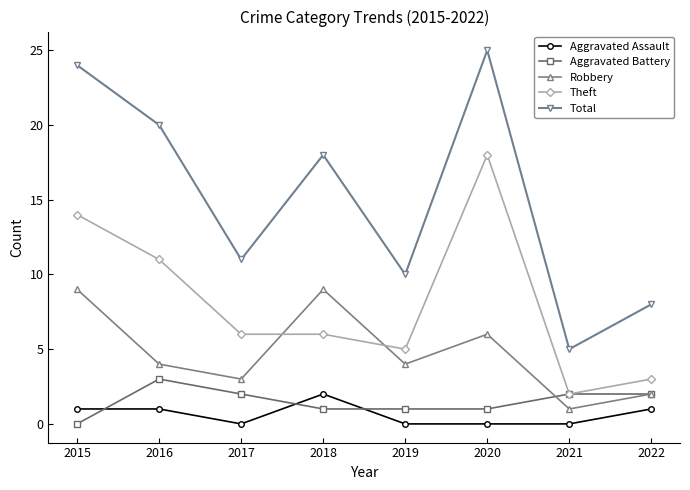

Rank the series by their maximum value, from lowest to highest.

Aggravated Assault, Aggravated Battery, Robbery, Theft, Total